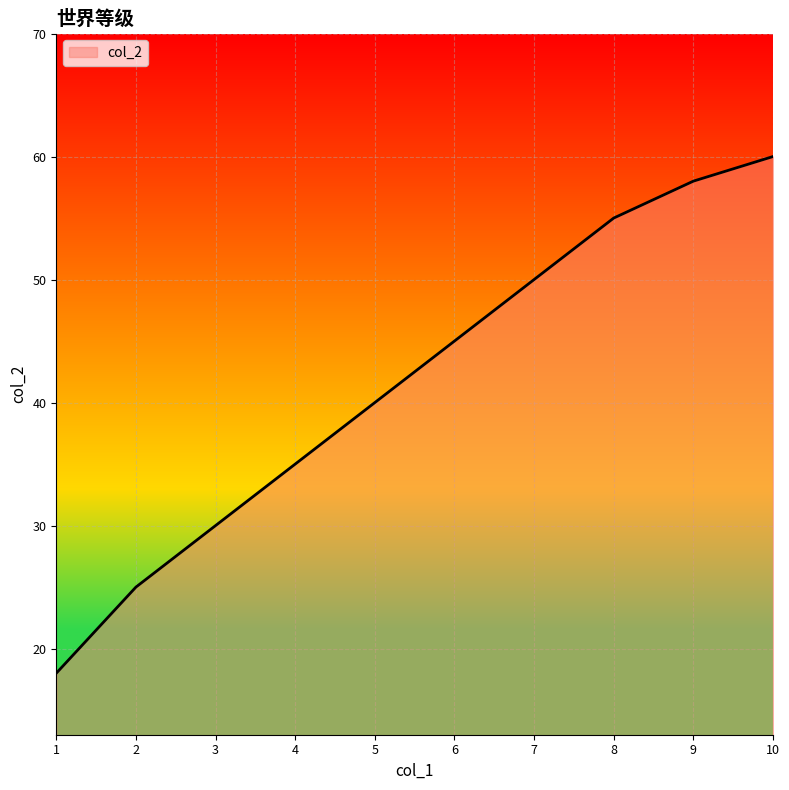

What is the ratio of the value at 3 to the value at 8?

0.5